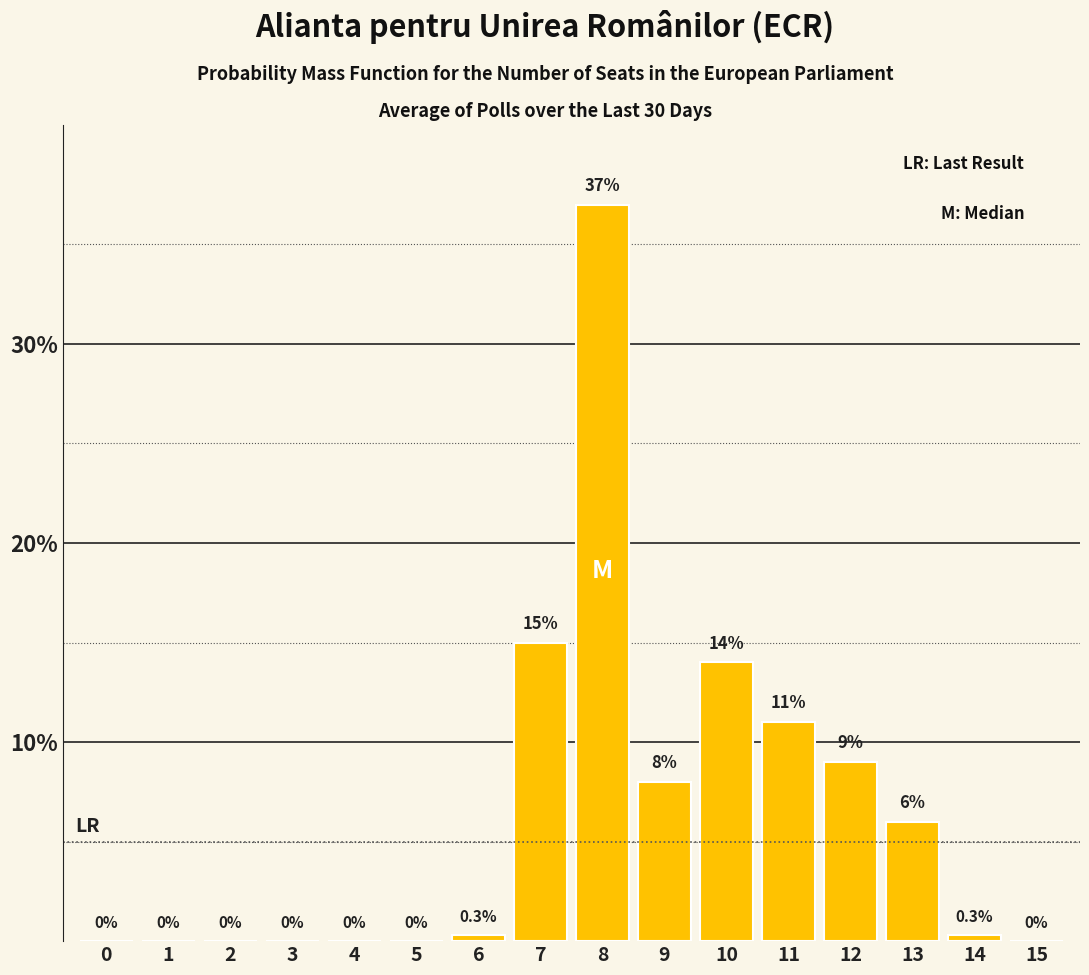

Reading left to right, what are all the values shown in this chart?

0=0.0	1=0.0	2=0.0	3=0.0	4=0.0	5=0.0	6=0.3	7=15.0	8=37.0	9=8.0	10=14.0	11=11.0	12=9.0	13=6.0	14=0.3	15=0.0